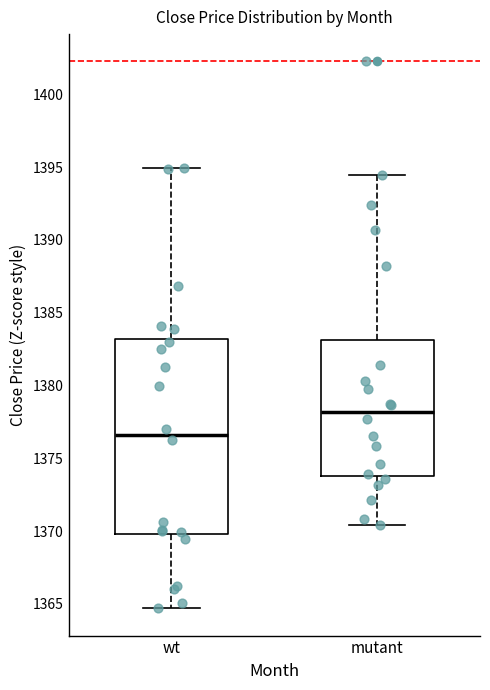

Where is the lower edge of the box for mutant on the y-axis? The values are not printed on the chart, so give them approximately, as read against the axis.

1374.0